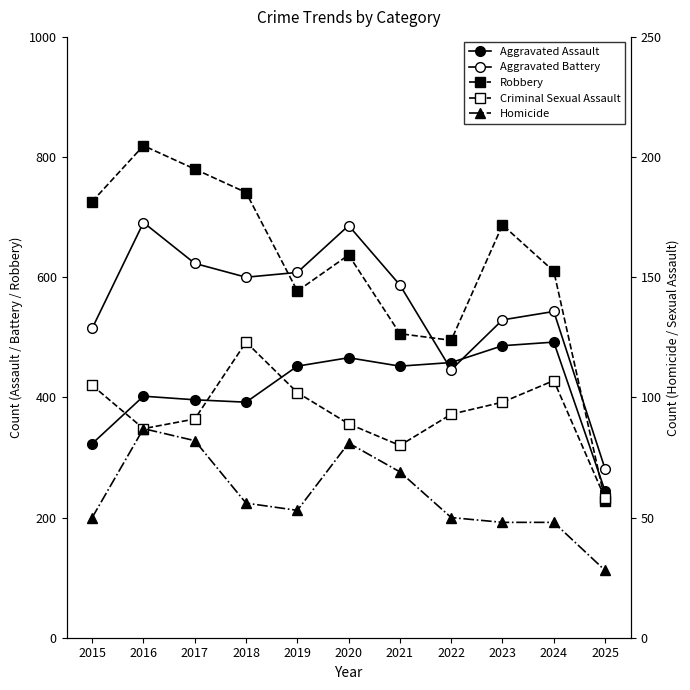

Reading right to left, what are all the values shown in this chart?

Aggravated Assault: 244	492	486	458	452	466	452	392	396	402	323
Aggravated Battery: 281	543	529	446	587	686	608	600	623	691	515
Robbery: 228	610	687	495	506	637	577	741	780	819	726
Criminal Sexual Assault: 58	107	98	93	80	89	102	123	91	87	105
Homicide: 28	48	48	50	69	81	53	56	82	87	50